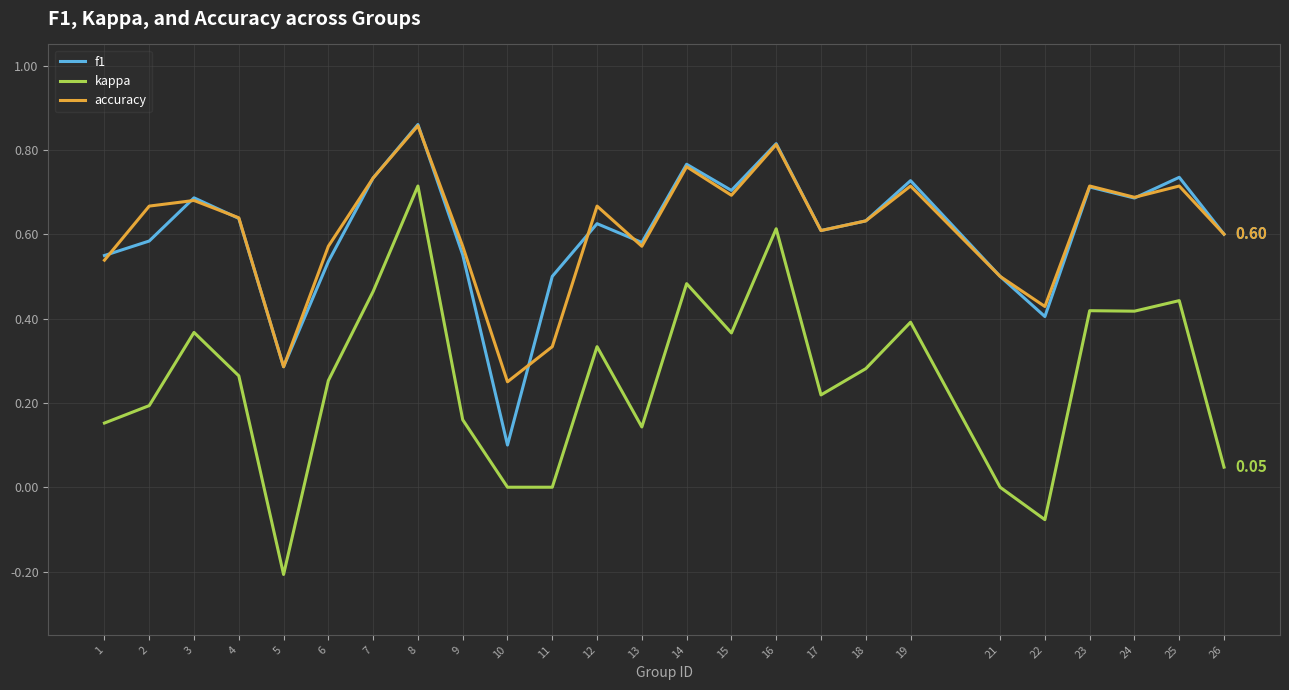

What is the total value across all series at 3?

1.7